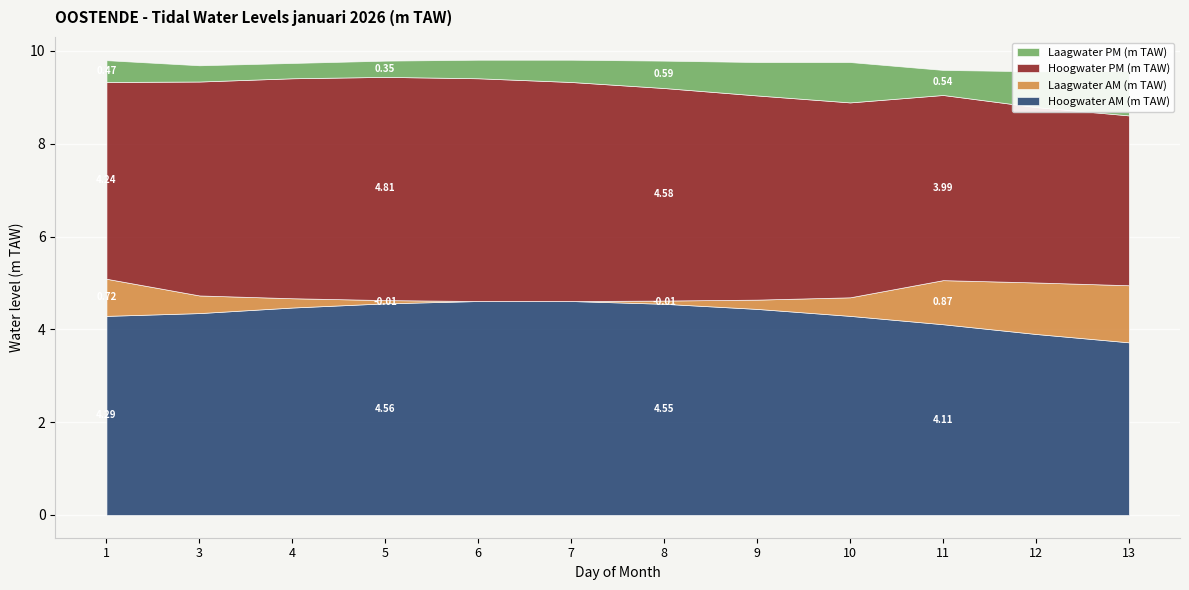

Is it true that Hoogwater PM (m TAW) equals 4.8 at 5?

True